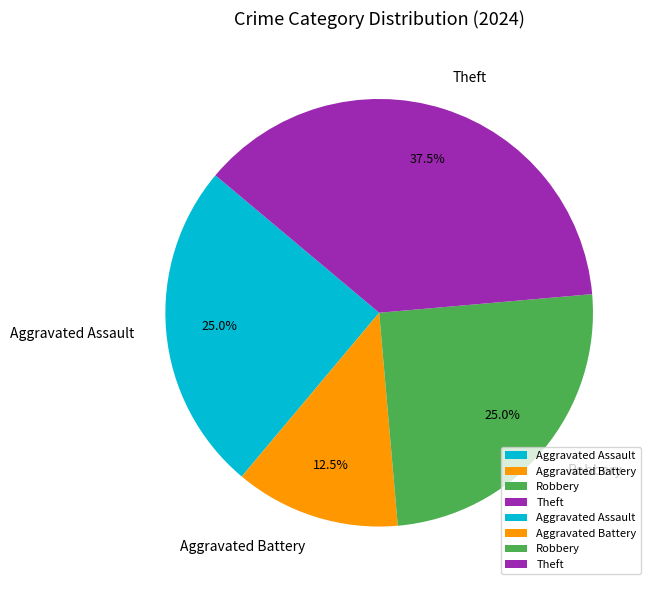

What is the largest slice in the pie chart?

Theft